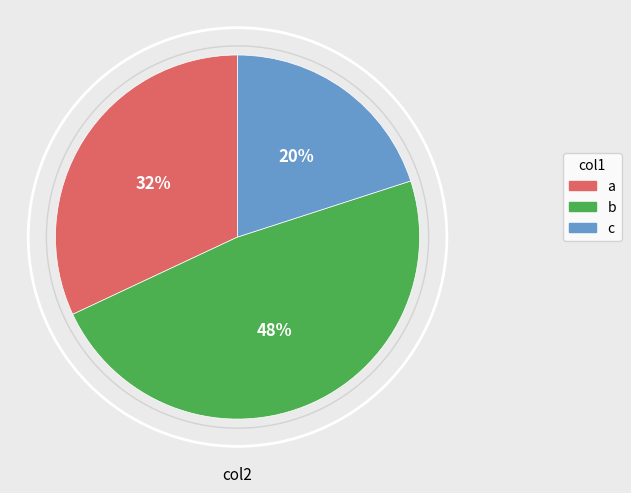

How many segments does this pie chart have?

3